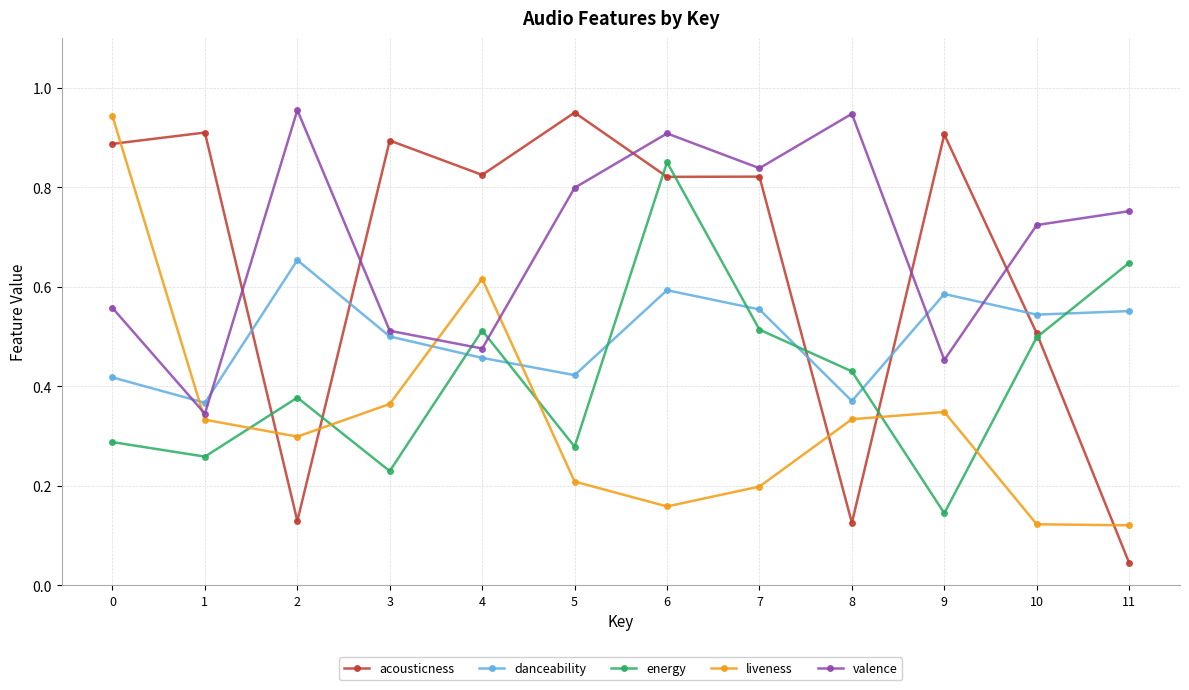

Is it true that energy equals 0.5 at 7?

True